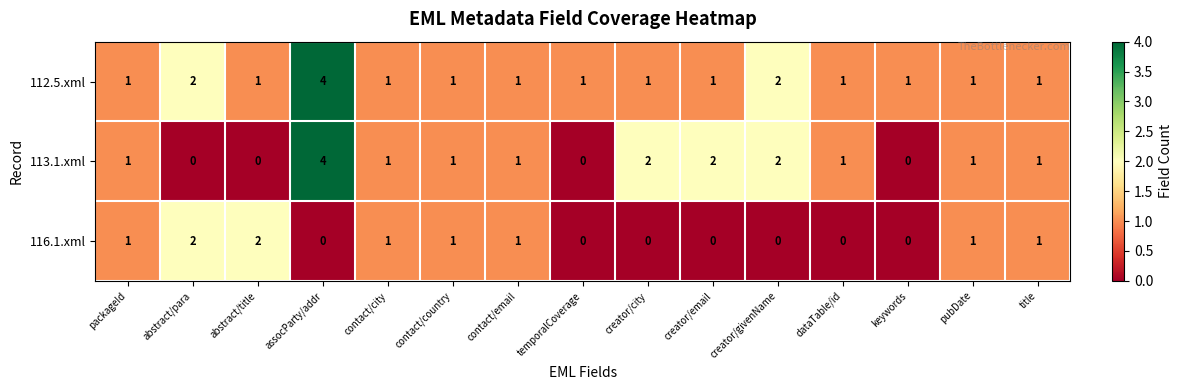

Rank the series by their average value, from highest to lowest.

112.5.xml, 113.1.xml, 116.1.xml